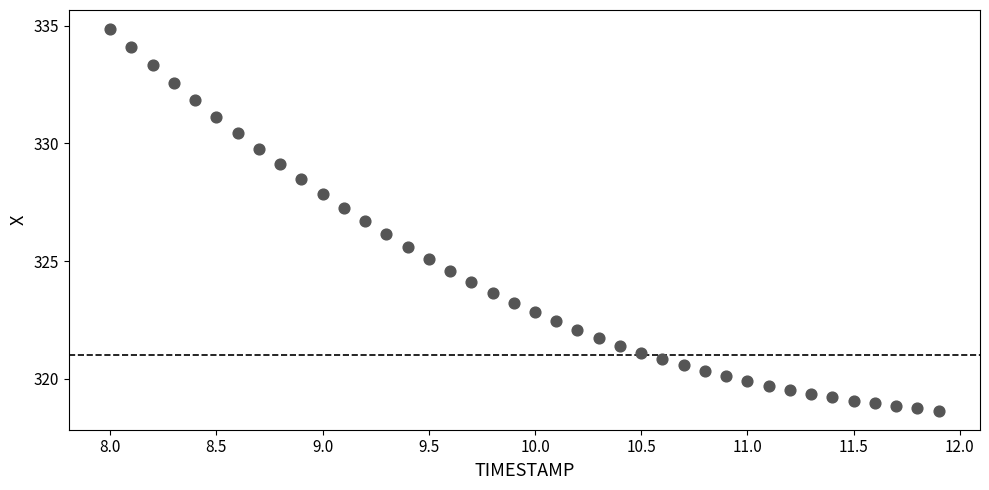

What is the range of Y values (max minus min)?

16.2